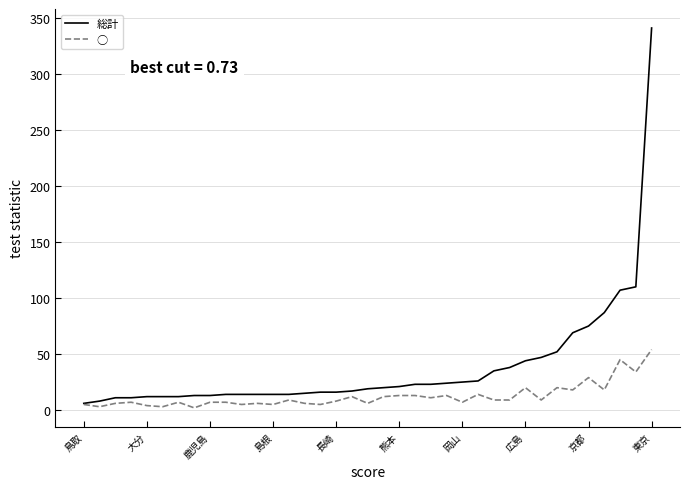

What is the minimum value shown in the chart?

2